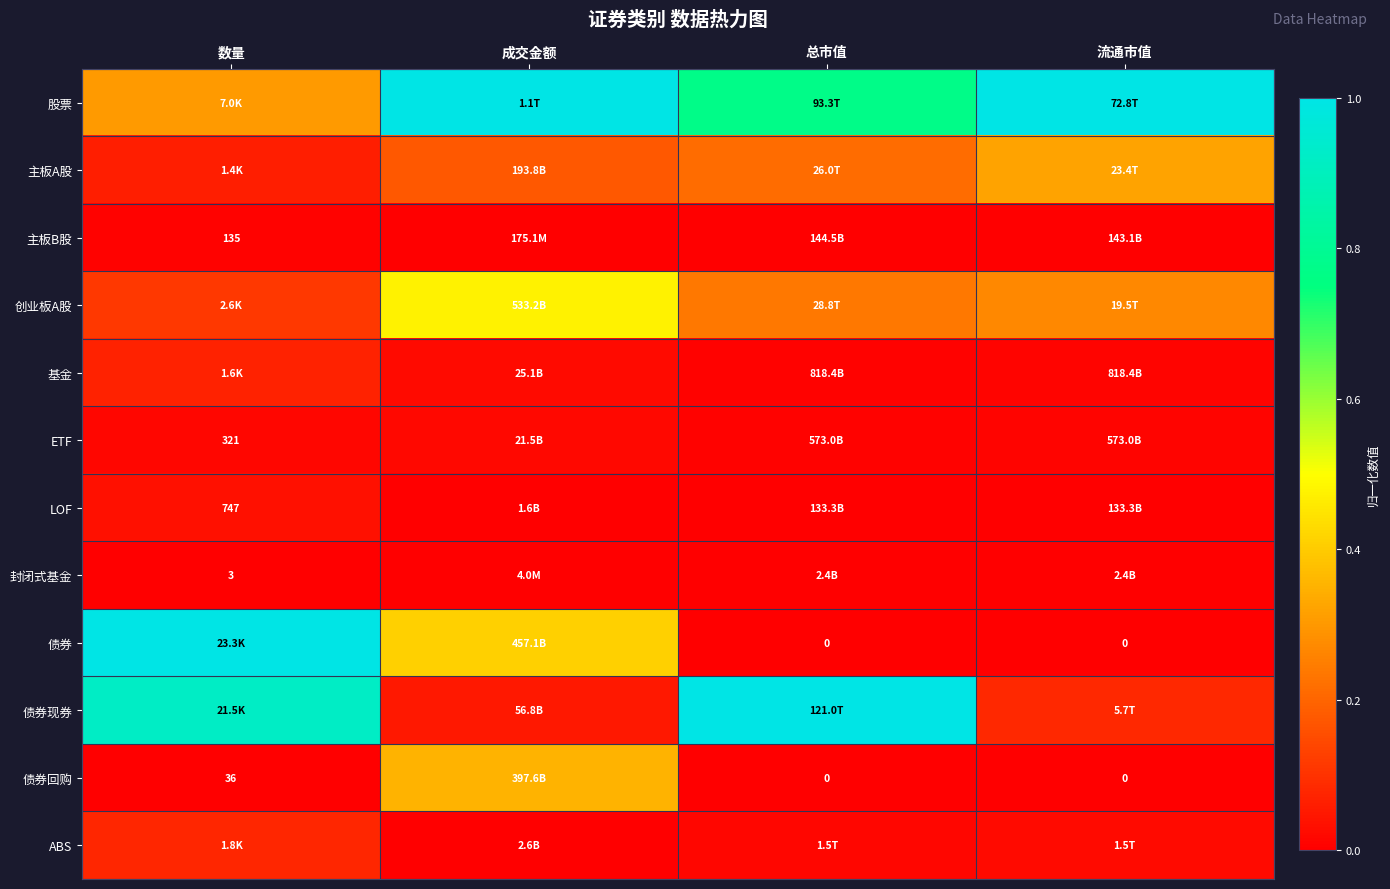

At which label does ETF reach its peak?

成交金额